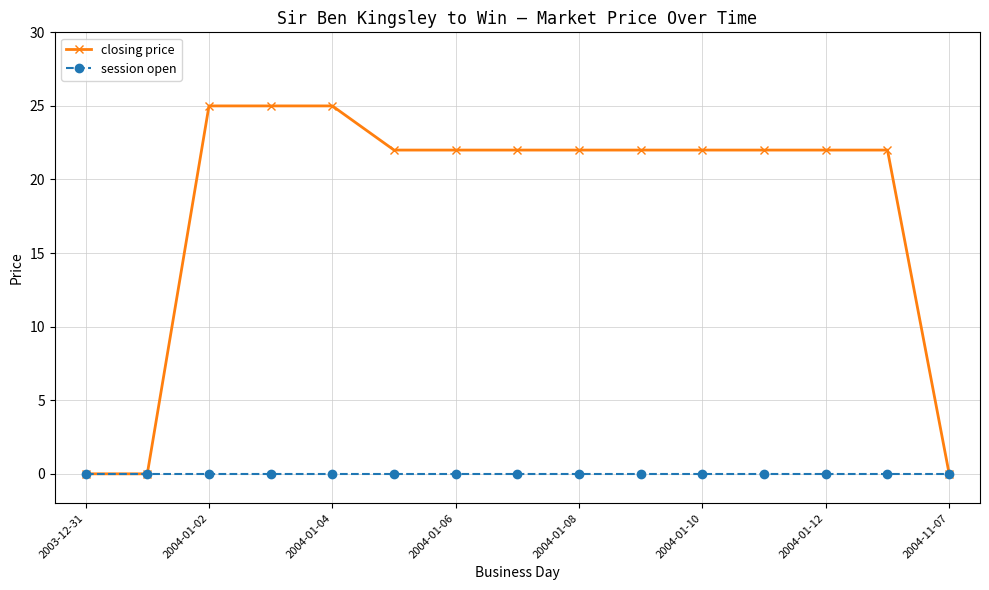

What is the average value of the closing price series?

18